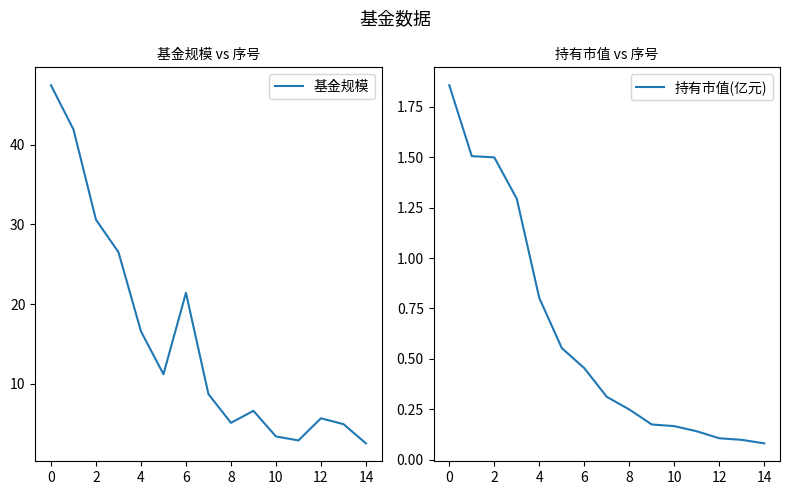

True or false: 基金规模 and 持有市值(亿元) intersect in this chart.

False